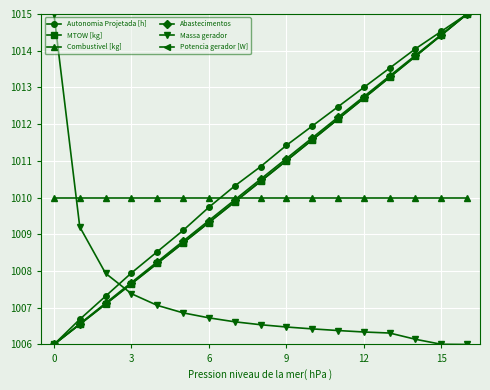

What is the lowest value of the Massa gerador series?

1006.0